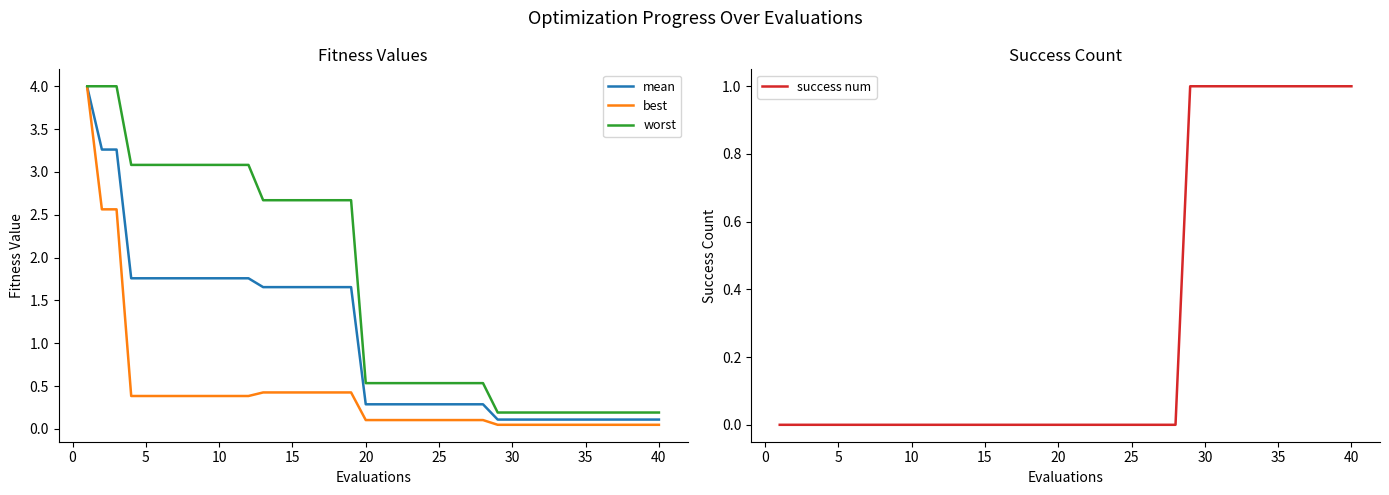

How many distinct data groups are displayed?

4